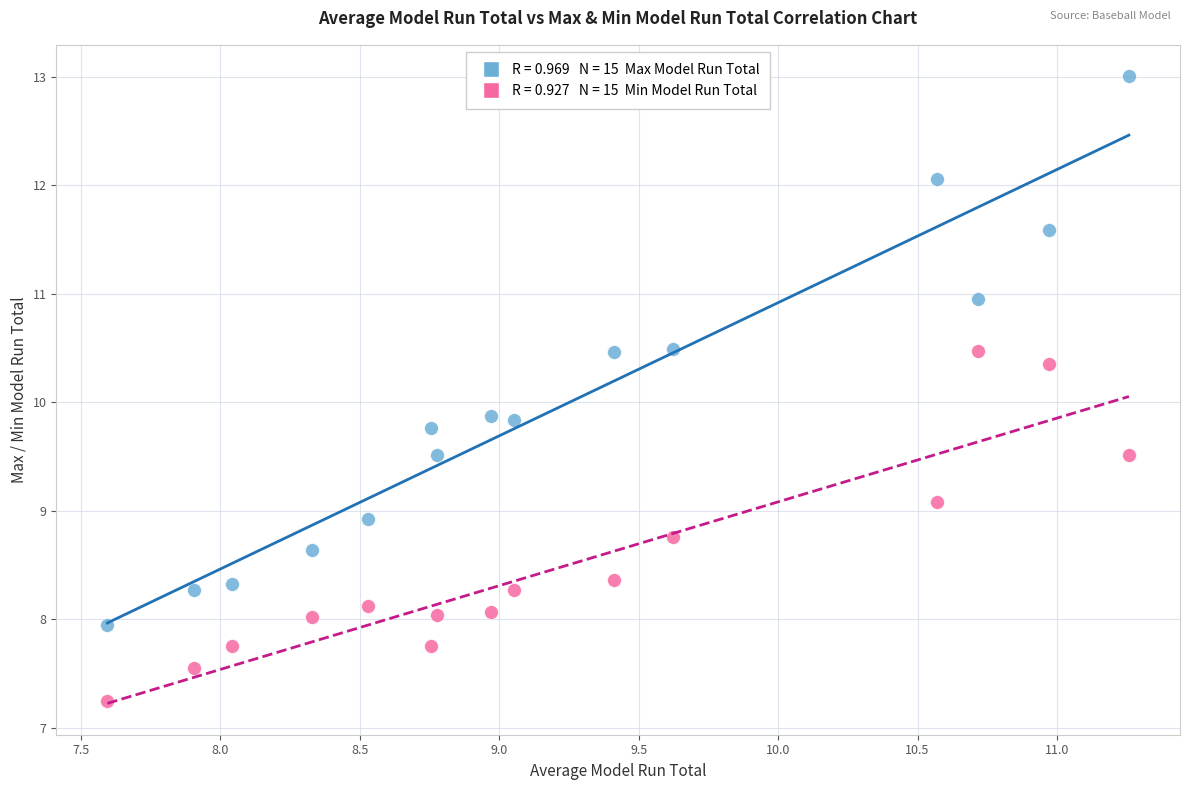

Across all data points, what is the range of X values (max minus min)?

3.7